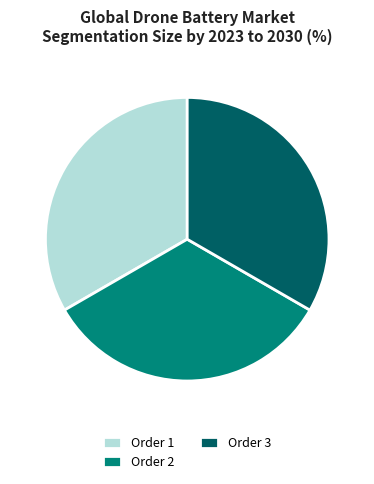

Do Order 1 and Order 2 together represent more than half of the pie?

Yes